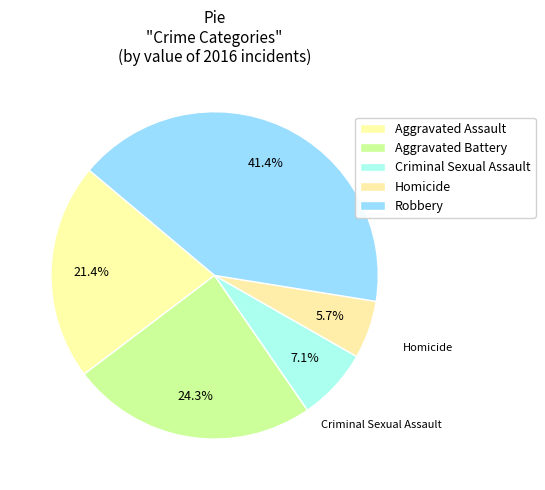

Do Robbery and Homicide together represent more than half of the pie?

No